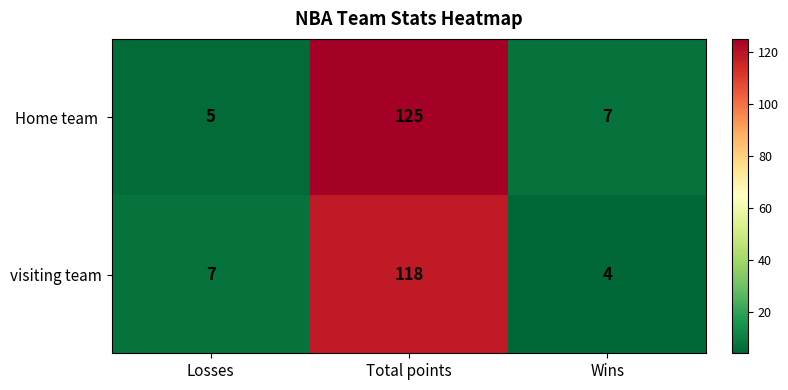

At how many categories does at least one series exceed 59?

1